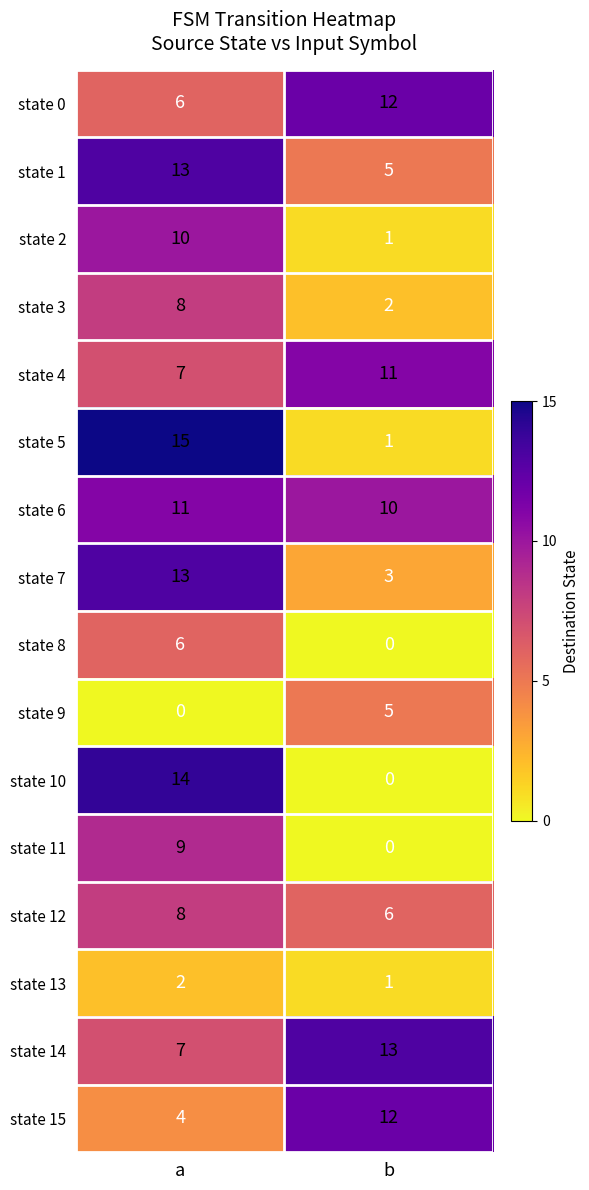

Rank the categories by state 5 value from lowest to highest.

b, a